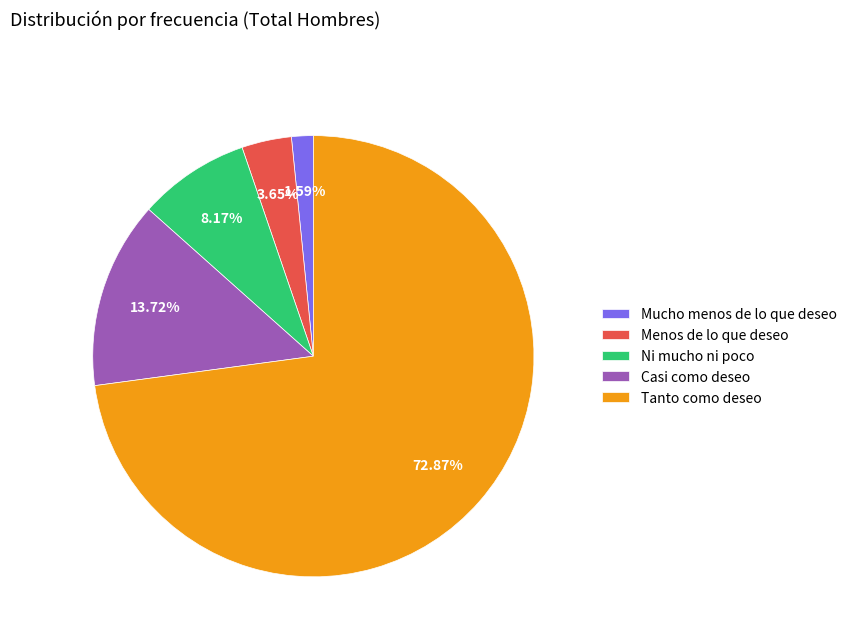

To the nearest percent, what is the difference between the Menos de lo que deseo and Mucho menos de lo que deseo slice percentages?

2%